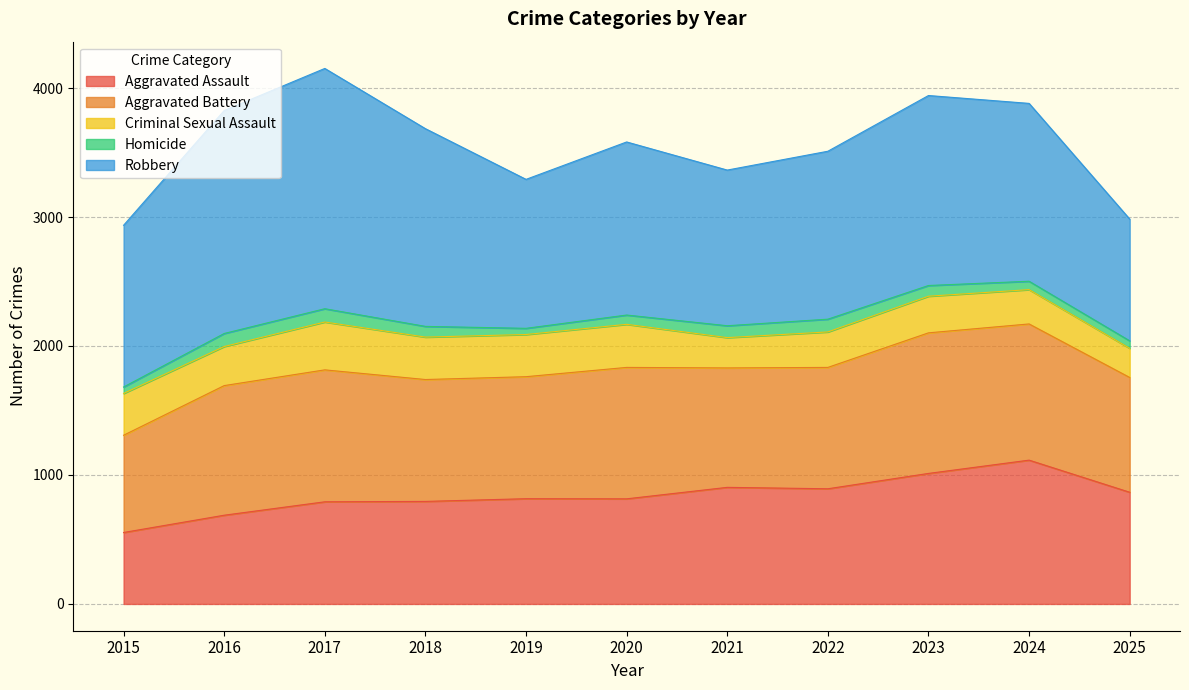

What is the difference between the maximum and minimum values in the Homicide series?

55